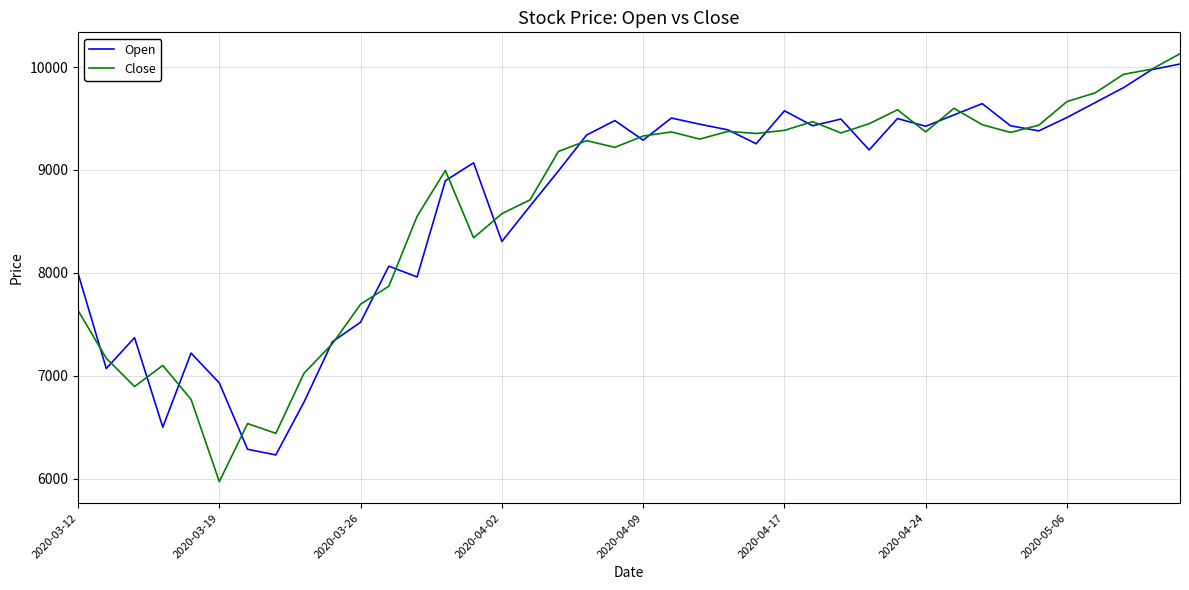

Is this an area chart (filled region under the line)?

No